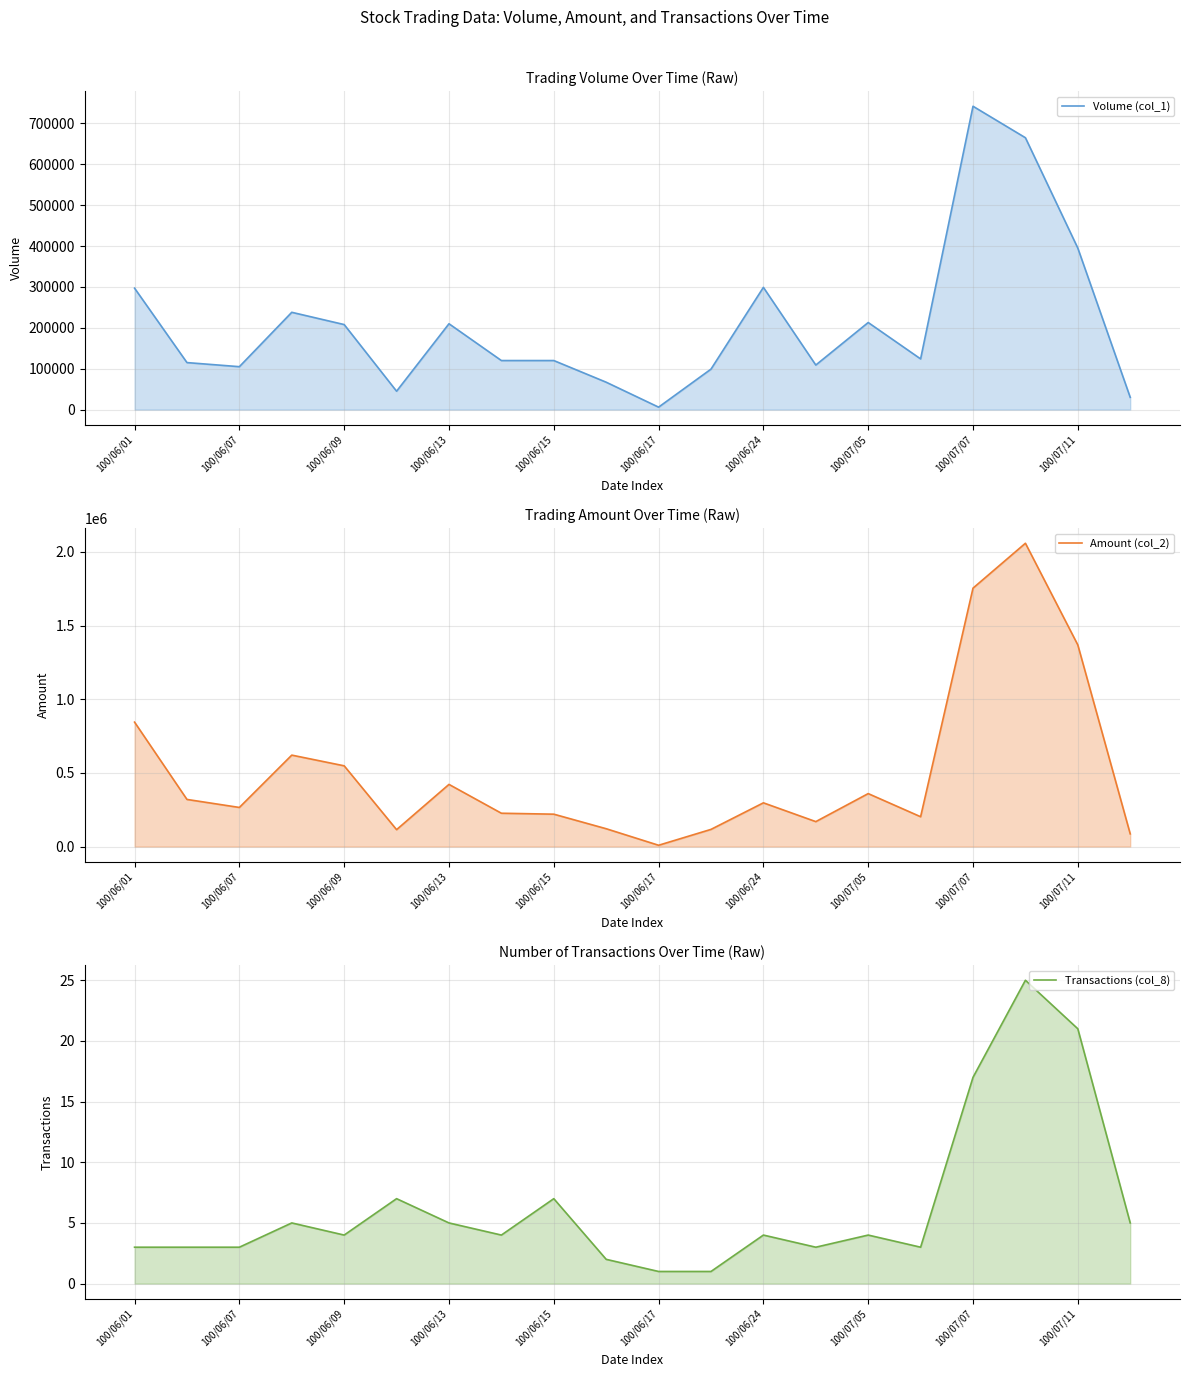

At 100/07/05, list the series in order from smallest to largest.

Transactions (col_8), Volume (col_1), Amount (col_2)